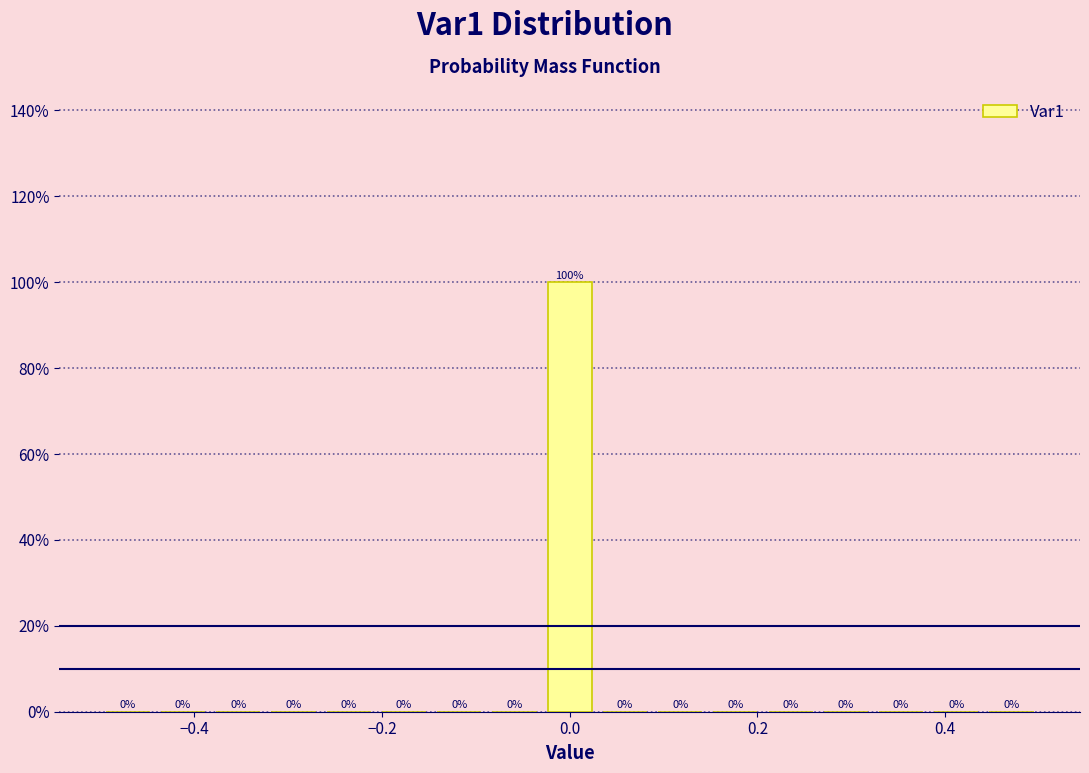

Read against the x-axis, roughly where is the centre of the tallest bar?

0.00